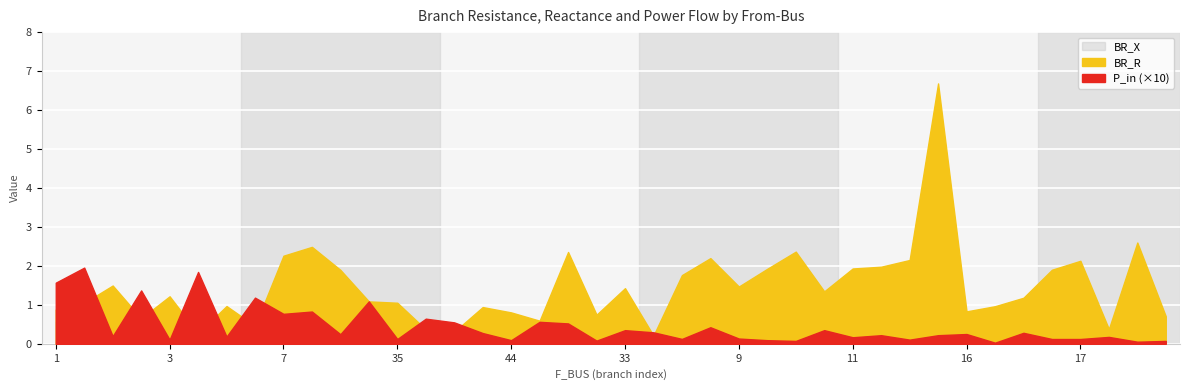

How many data points does each series have?

40